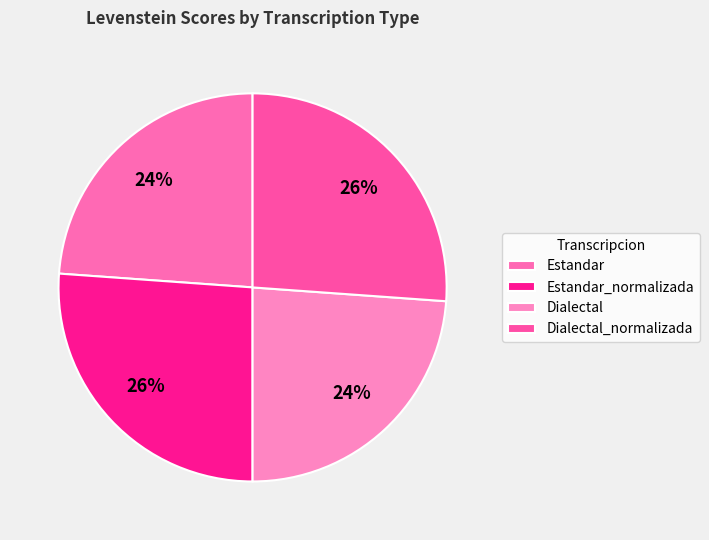

How many slices are in this pie chart?

4